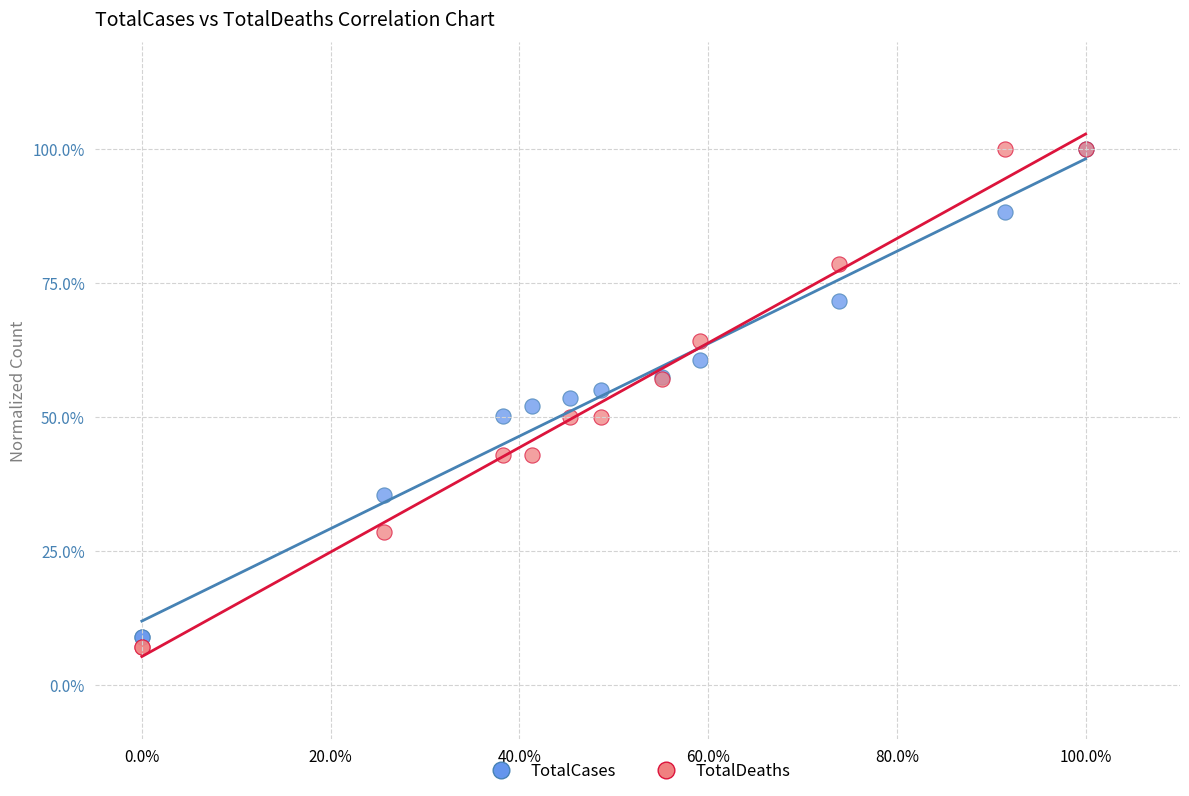

What are all the series names shown in the legend?

TotalCases, TotalDeaths